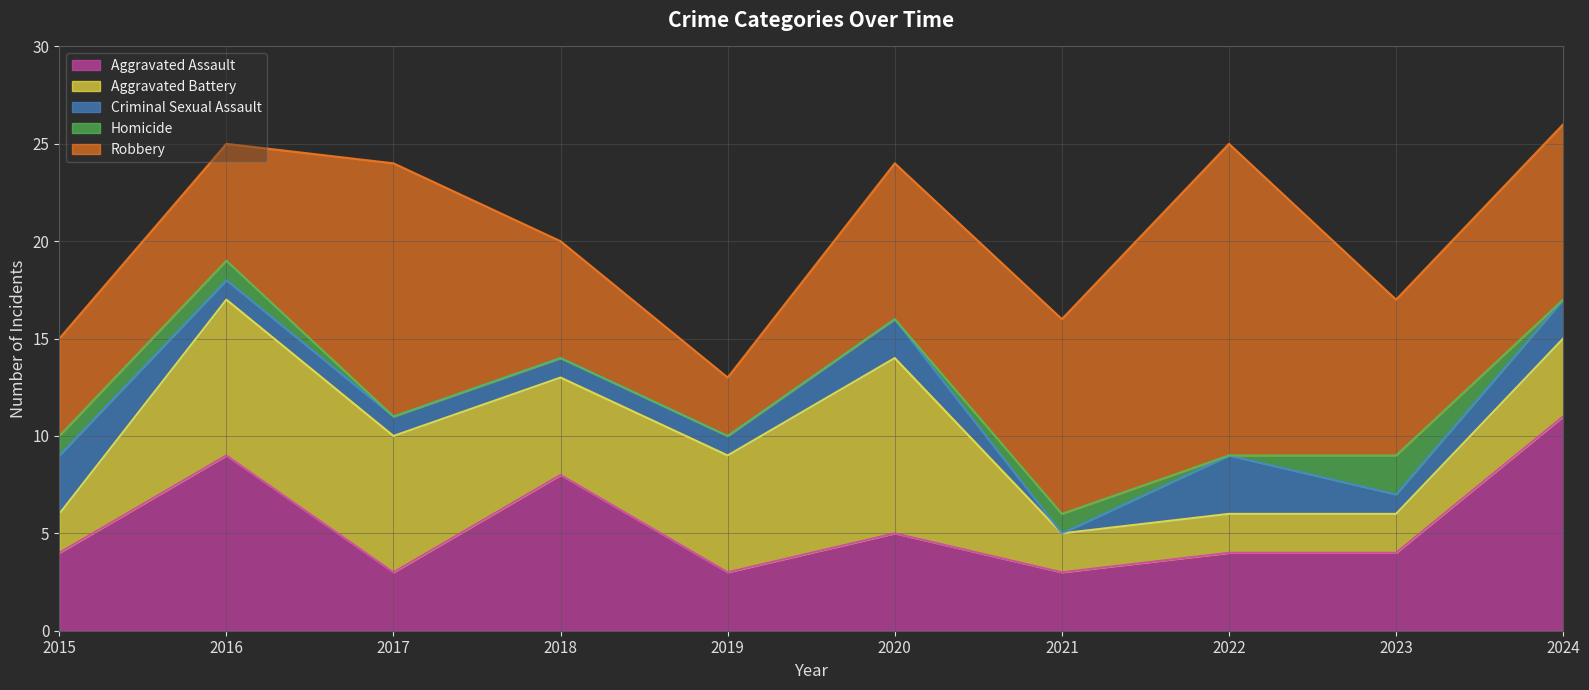

Count the number of categories in the chart.

10